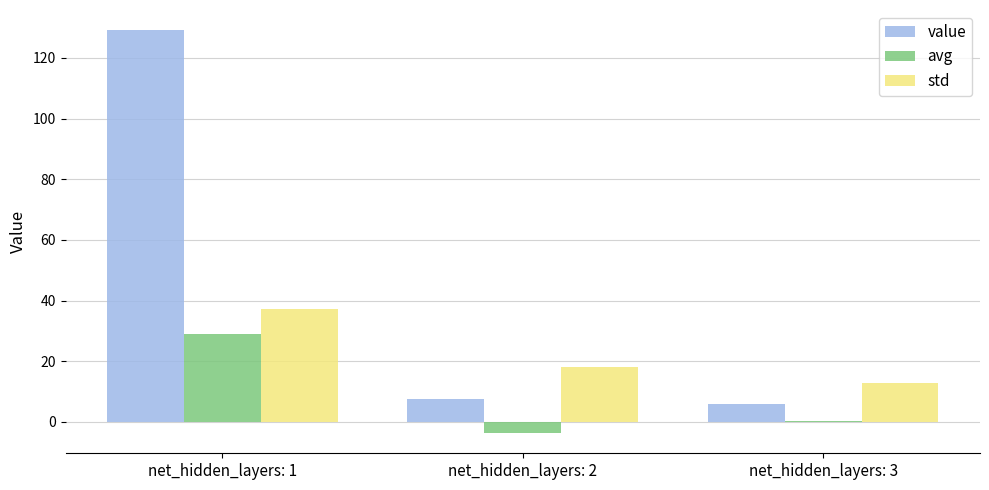

Which series has the largest total across all categories?

value